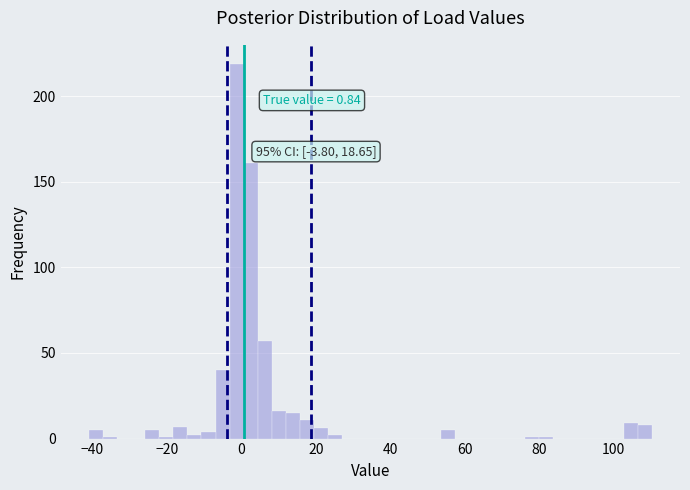

Read against the x-axis, roughly where is the centre of the tallest bar?

-2